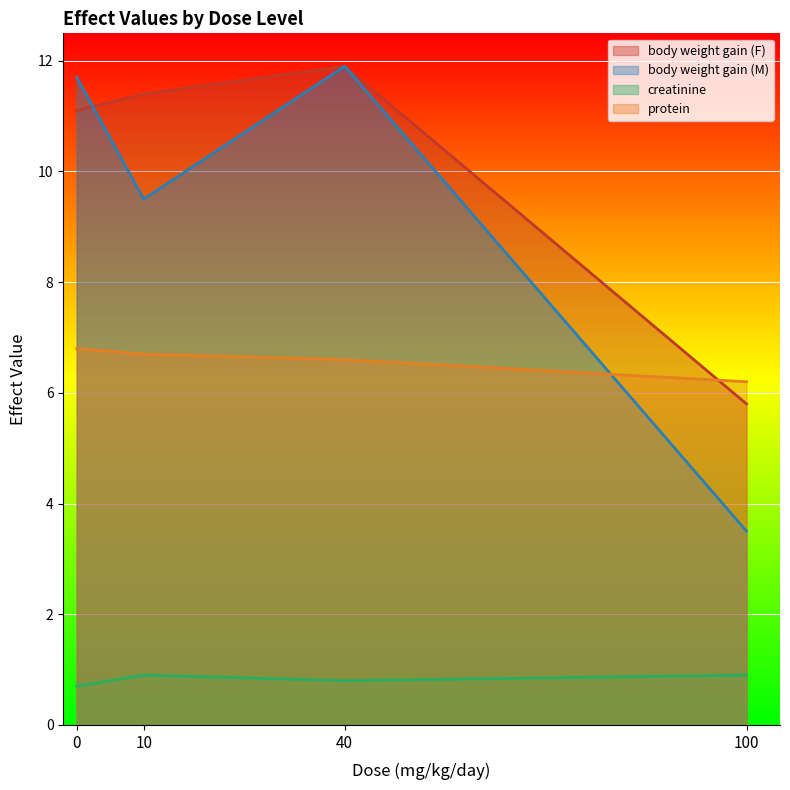

What is the average value of the body weight gain (F) series?

10.1